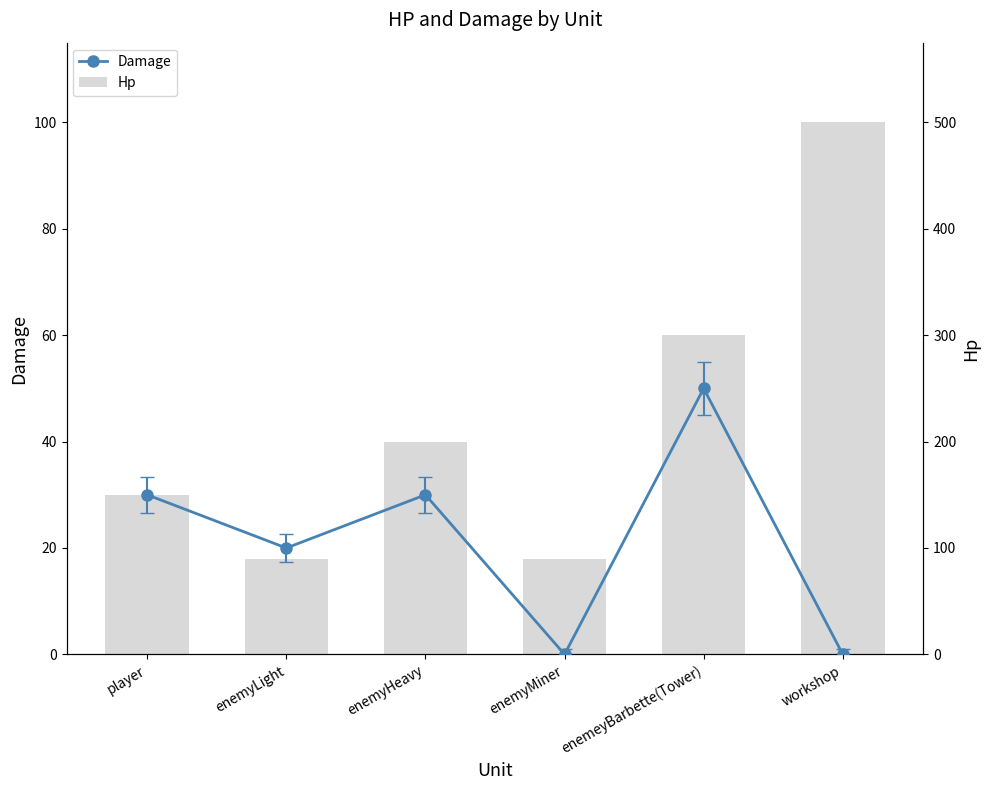

At workshop, list the series in order from largest to smallest.

Hp, Damage